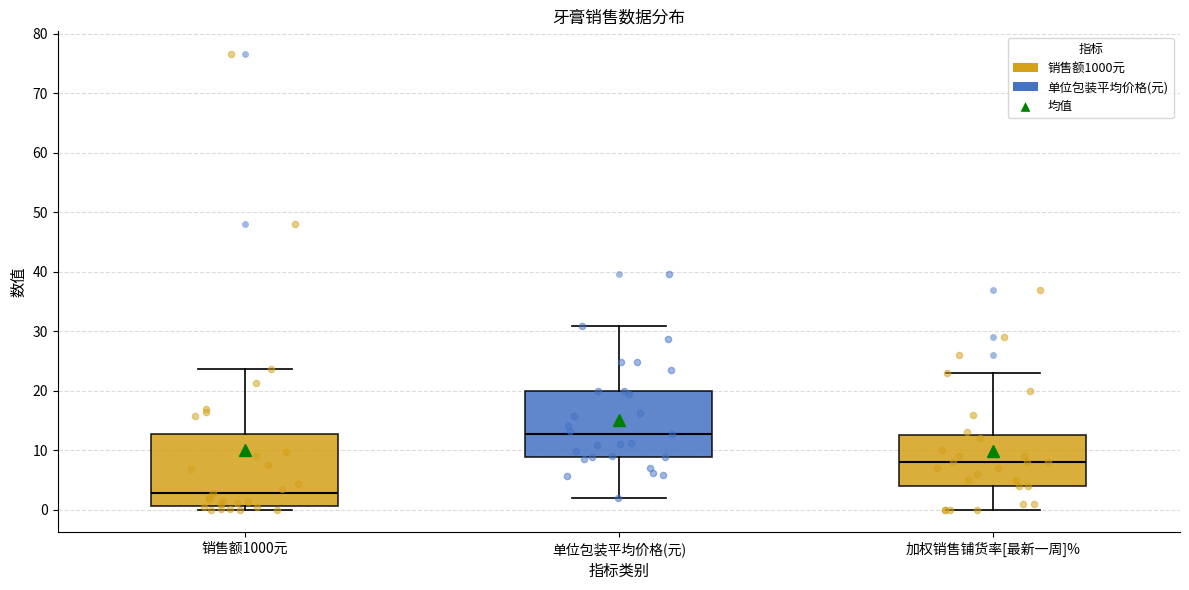

Which box has the lowest median line?

销售额1000元